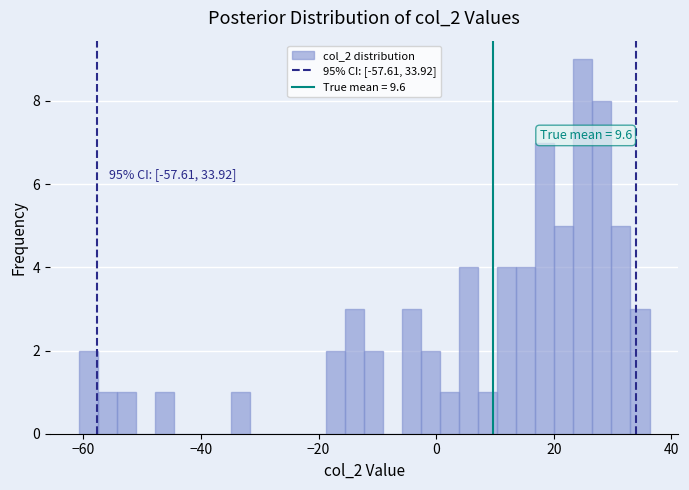

Read against the x-axis, roughly where is the centre of the tallest bar?

24